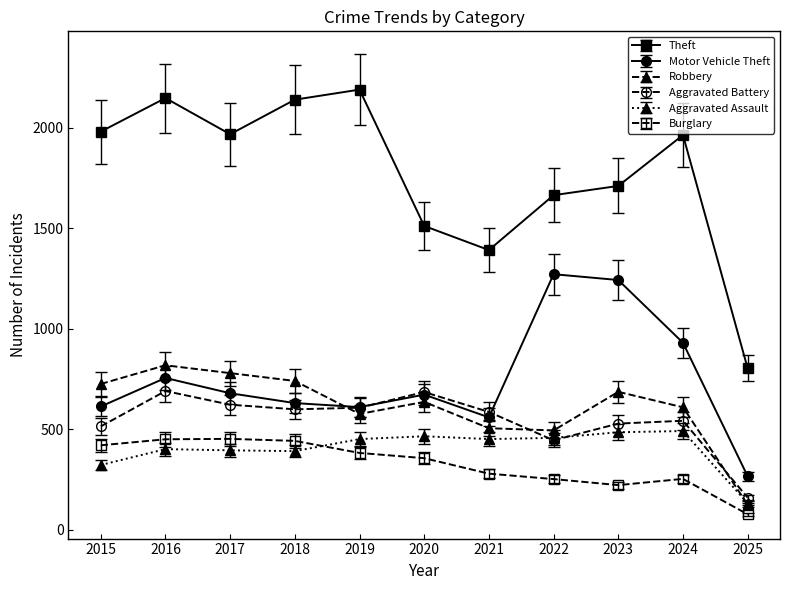

Rank the series by their maximum value, from highest to lowest.

Theft, Motor Vehicle Theft, Robbery, Aggravated Battery, Aggravated Assault, Burglary